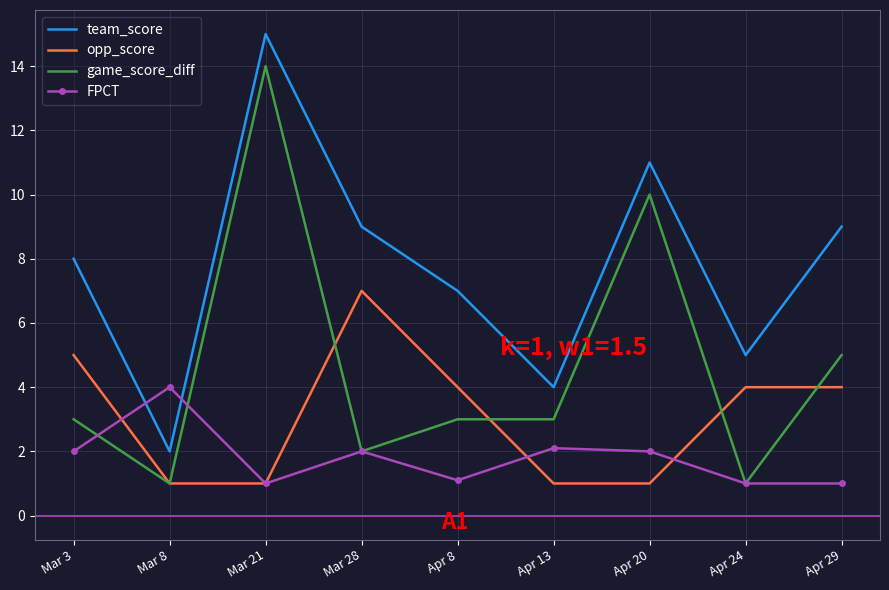

What is the average value of the FPCT series?

1.8